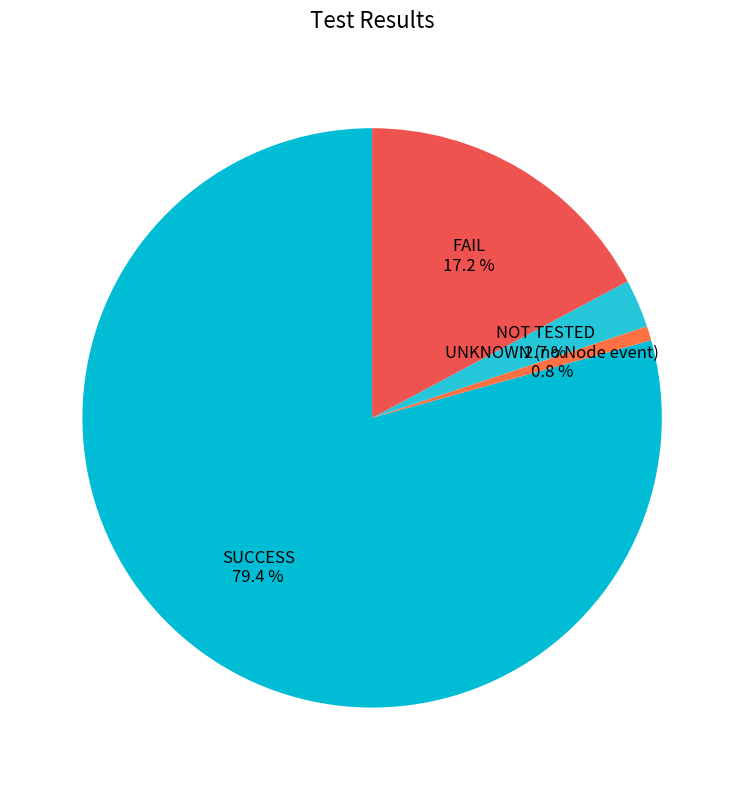

What is the ratio of the value at FAIL to the value at SUCCESS?

0.2